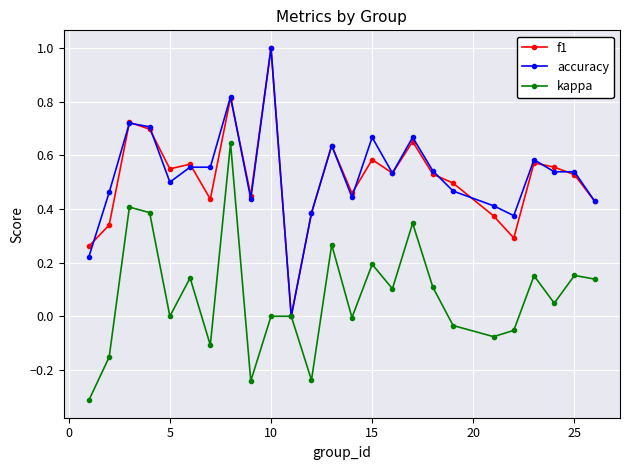

True or false: f1 has more than 1 interior local peaks.

True